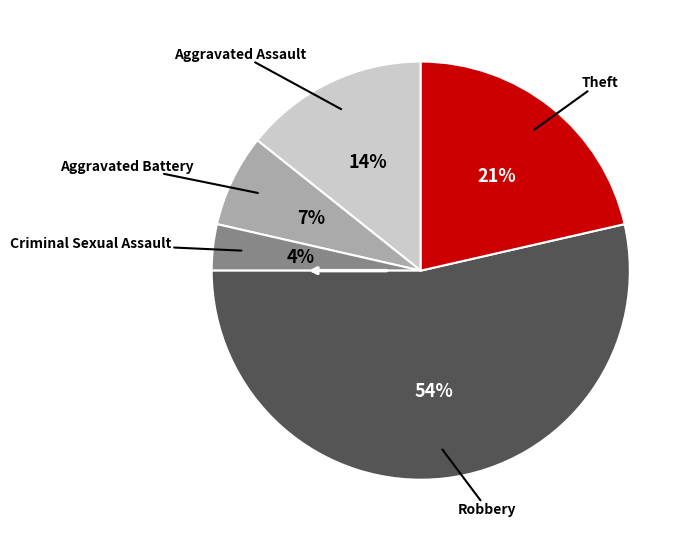

Is there a majority slice in this chart?

Yes